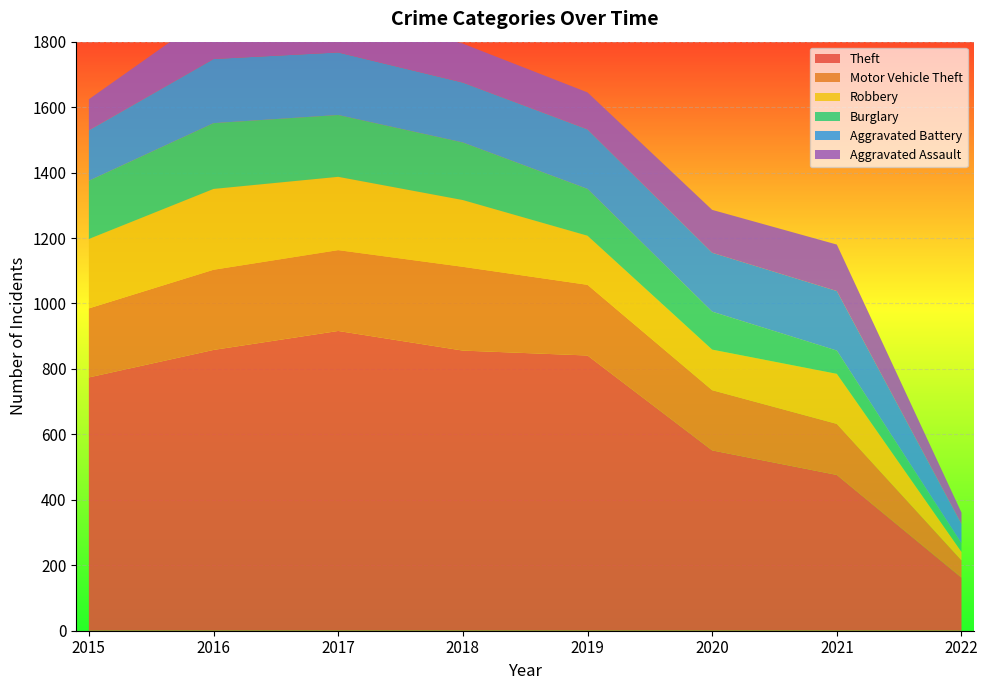

Reading left to right, list all the values displayed in this chart.

Theft: 2015=774	2016=858	2017=916	2018=856	2019=841	2020=551	2021=476	2022=162
Motor Vehicle Theft: 2015=211	2016=245	2017=247	2018=256	2019=216	2020=184	2021=156	2022=53
Robbery: 2015=212	2016=247	2017=224	2018=204	2019=150	2020=124	2021=153	2022=26
Burglary: 2015=178	2016=201	2017=189	2018=176	2019=143	2020=116	2021=71	2022=26
Aggravated Battery: 2015=154	2016=196	2017=191	2018=183	2019=182	2020=180	2021=182	2022=59
Aggravated Assault: 2015=95	2016=146	2017=131	2018=119	2019=113	2020=131	2021=142	2022=35